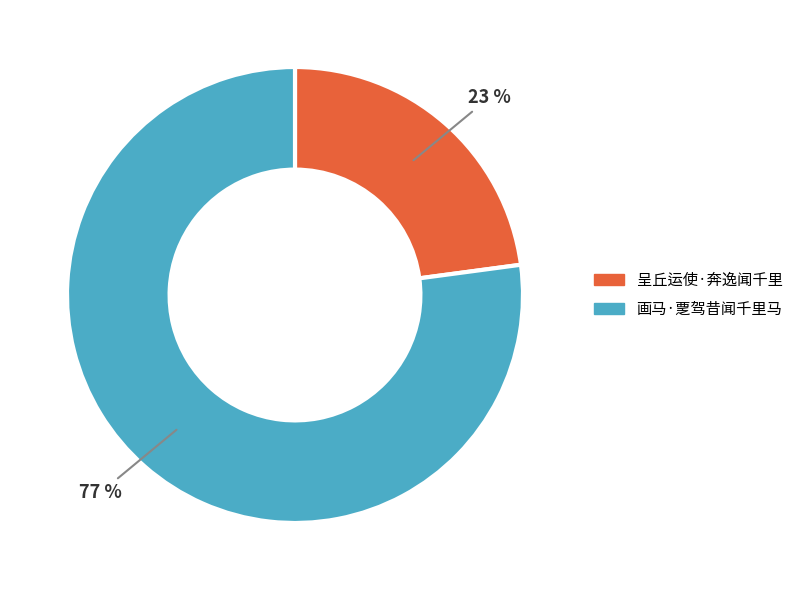

Is it true that 画马·覂驾昔闻千里马 is 87% of the pie?

False